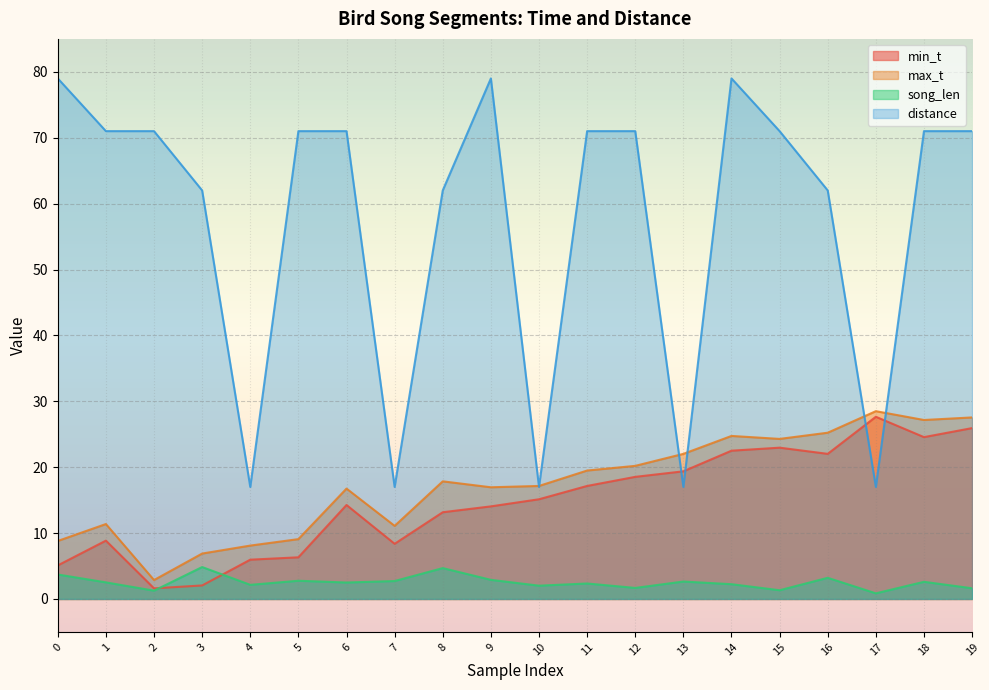

Does the chart display data point markers on the line(s)?

No